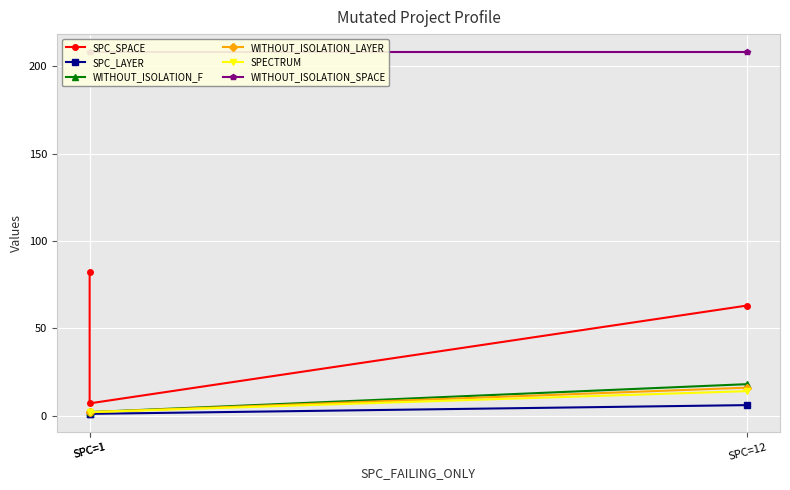

What are all the series names shown in the legend?

SPC_SPACE, SPC_LAYER, WITHOUT_ISOLATION_F, WITHOUT_ISOLATION_LAYER, SPECTRUM, WITHOUT_ISOLATION_SPACE